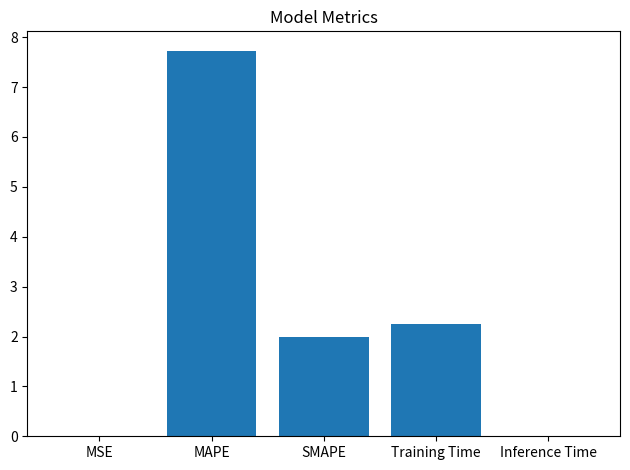

Are the bars horizontal?

No